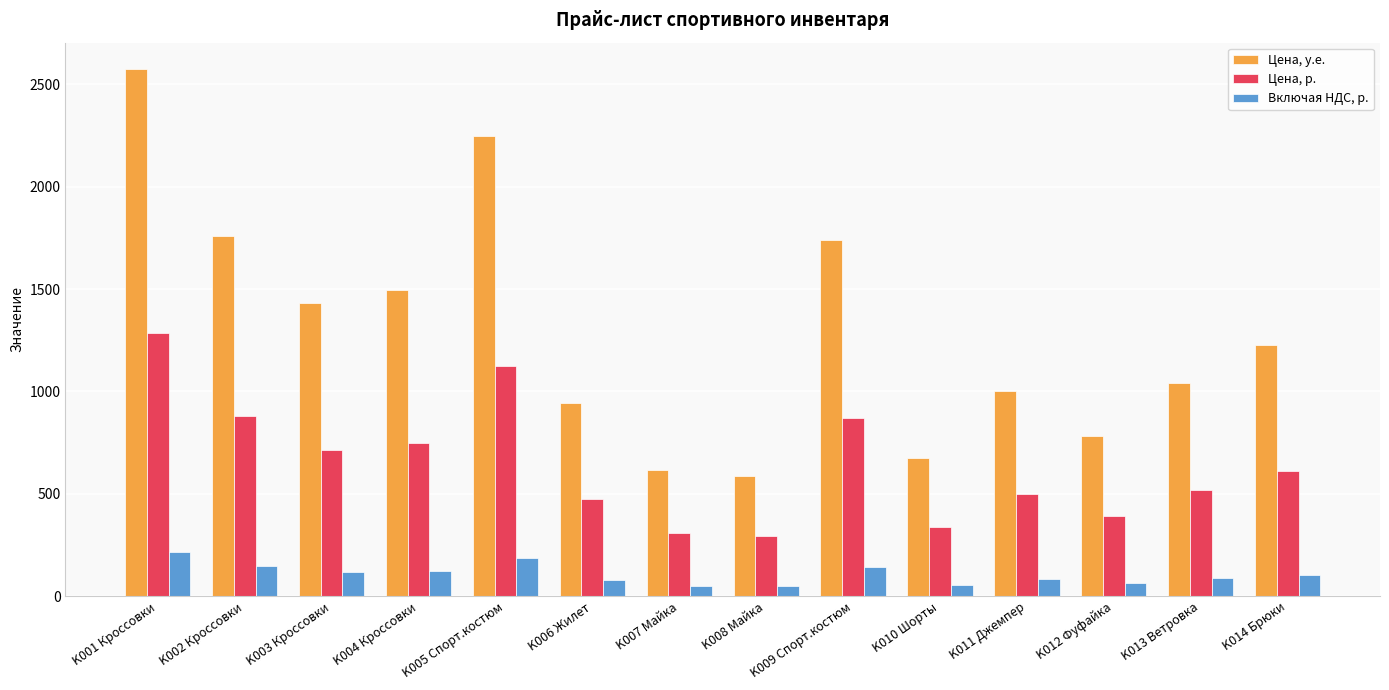

The Цена, у.е. series shows 1286.7 at K006 Жилет. True or false?

False